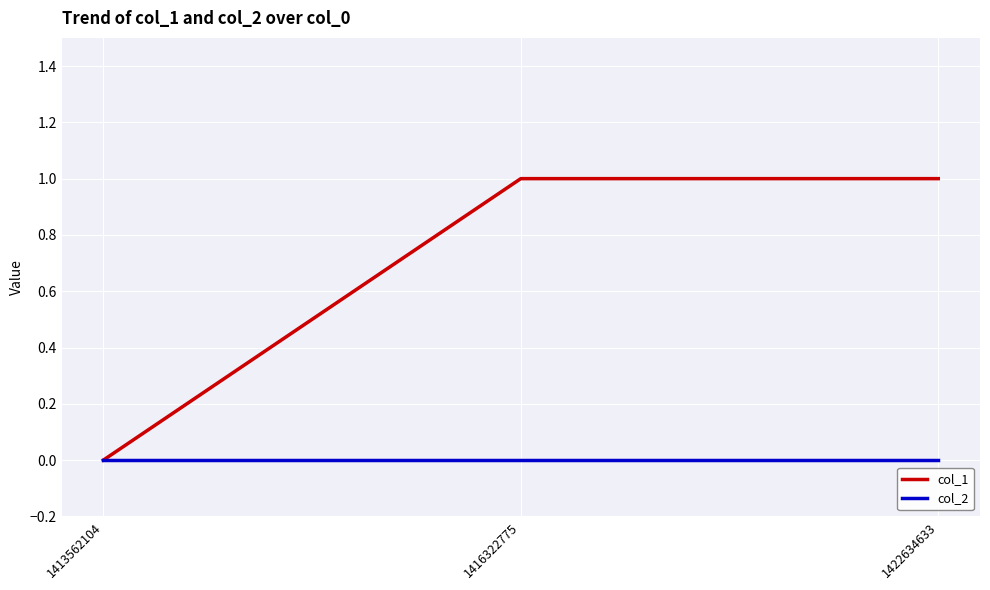

Which series has the largest total across all categories?

col_1